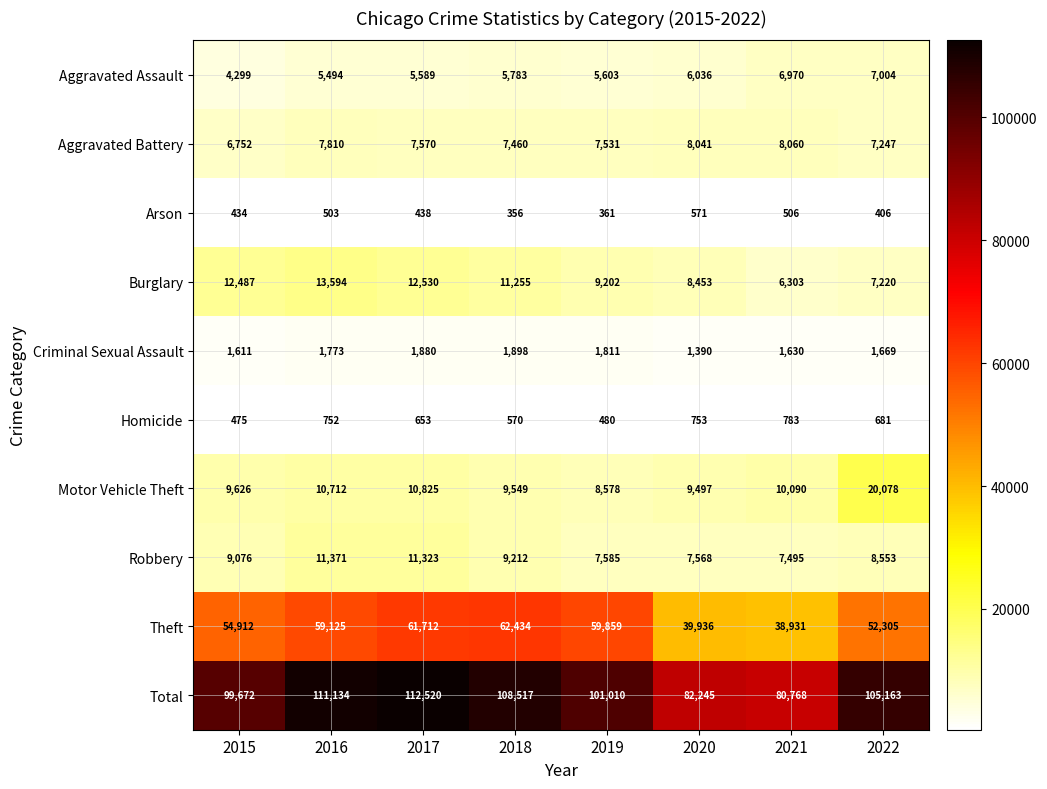

What is the average value of the Homicide series?

643